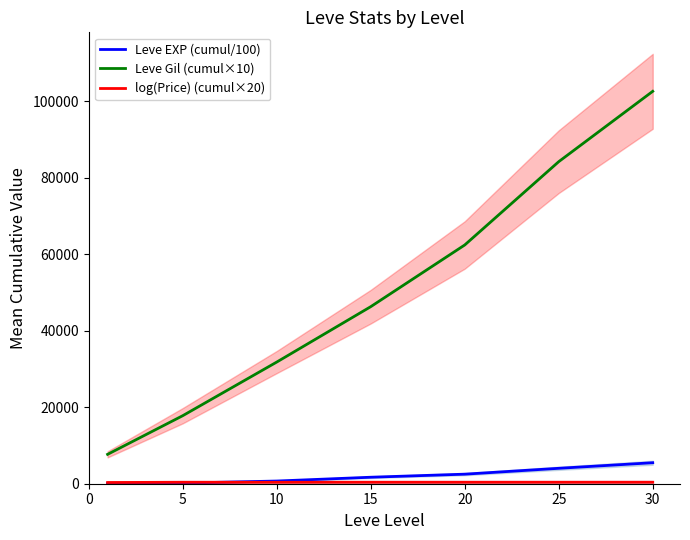

The Leve EXP (cumul/100) series shows 2498.5 at 20. True or false?

True